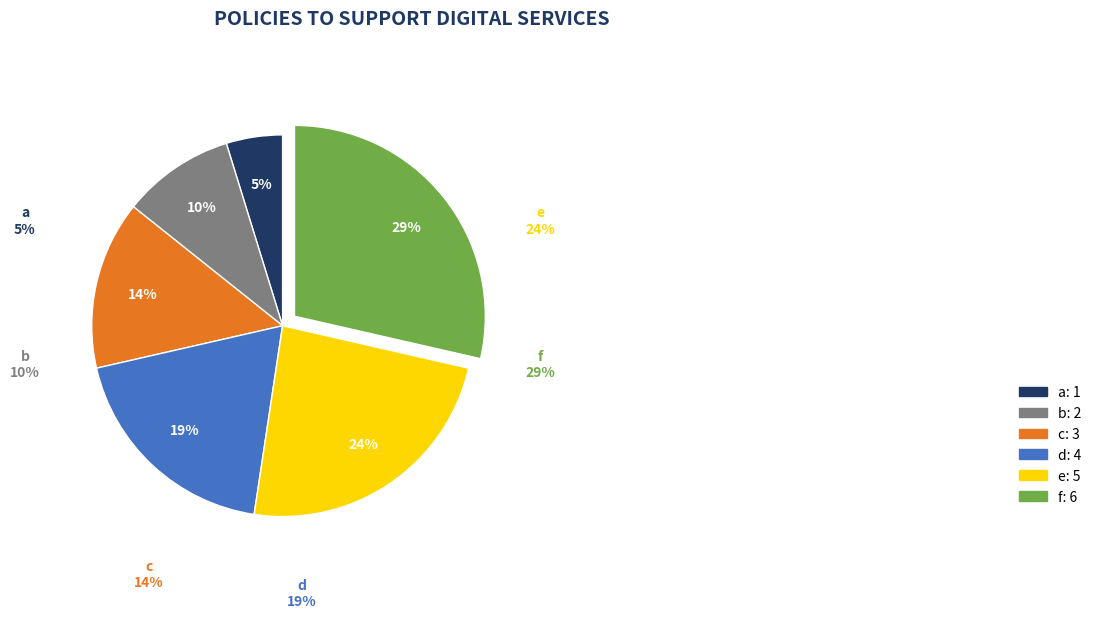

Count the number of slices in the pie.

6